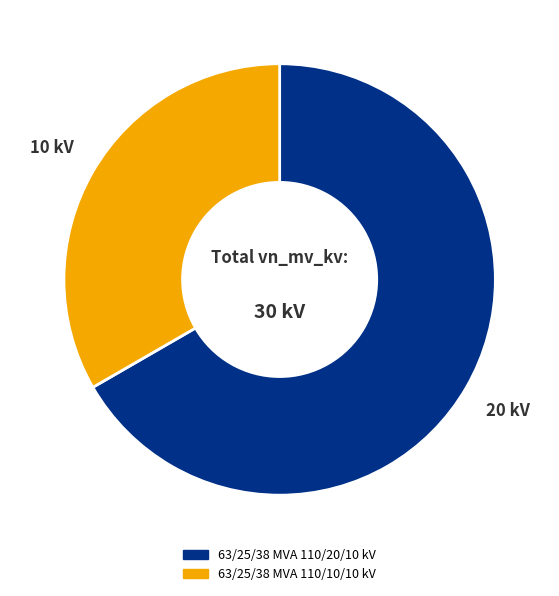

Rank the categories by value from highest to lowest.

63/25/38 MVA 110/20/10 kV, 63/25/38 MVA 110/10/10 kV